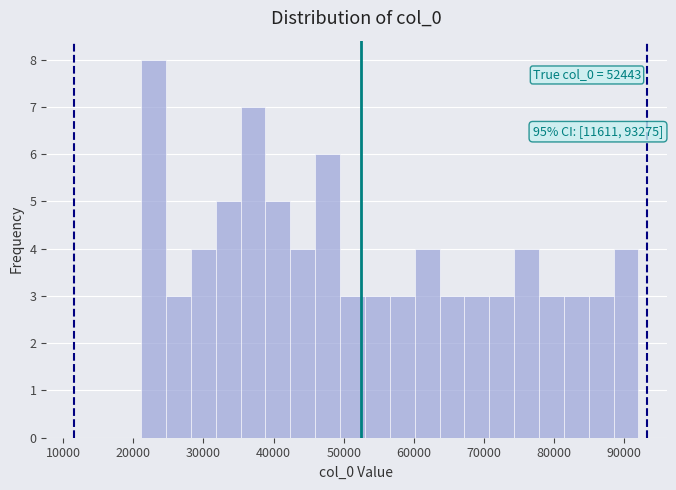

Around what value on the x-axis is the tallest bar? Give the approximate position of its centre, as read against the axis.

23000